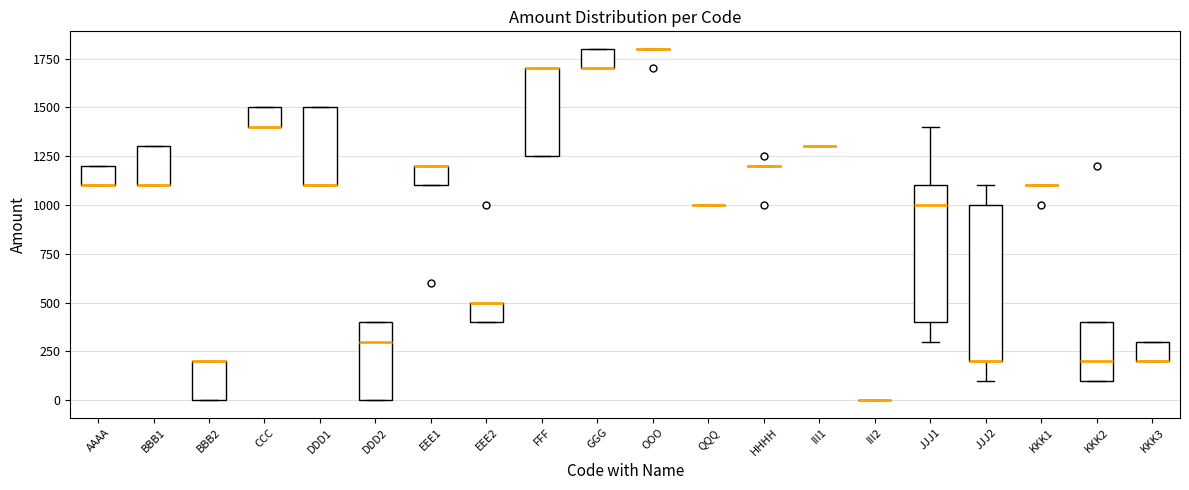

Reading left to right, transcribe this box plot: for each box, give where its median line is, the range the box spans, and where its two whiskers end, as read against the y-axis. The values are not printed on the chart, so give them approximately, as read against the axis.

AAAA: median 1100 (drawn on the box's lower edge), box 1100 to 1200, whiskers 1100 to 1200
BBB1: median 1100 (drawn on the box's lower edge), box 1100 to 1300, whiskers 1100 to 1300
BBB2: median 200 (drawn on the box's upper edge), box 0 to 200, whiskers 0 to 200
CCC: median 1400 (drawn on the box's lower edge), box 1400 to 1500, whiskers 1400 to 1500
DDD1: median 1100 (drawn on the box's lower edge), box 1100 to 1500, whiskers 1100 to 1500
DDD2: median 300, box 0 to 400, whiskers 0 to 400
EEE1: median 1200 (drawn on the box's upper edge), box 1100 to 1200, whiskers 1100 to 1200
EEE2: median 500 (drawn on the box's upper edge), box 400 to 500, whiskers 400 to 500
FFF: median 1700 (drawn on the box's upper edge), box 1250 to 1700, whiskers 1250 to 1700
GGG: median 1700 (drawn on the box's lower edge), box 1700 to 1800, whiskers 1700 to 1800
OOO: box collapsed to a line at 1800, whiskers 1800 to 1800
QQQ: box collapsed to a line at 1000, whiskers 1000 to 1000
HHHH: box collapsed to a line at 1200, whiskers 1200 to 1200
III1: box collapsed to a line at 1300, whiskers 1300 to 1300
III2: box collapsed to a line at 0, whiskers 0 to 0
JJJ1: median 1000, box 400 to 1100, whiskers 300 to 1400
JJJ2: median 200 (drawn on the box's lower edge), box 200 to 1000, whiskers 100 to 1100
KKK1: box collapsed to a line at 1100, whiskers 1100 to 1100
KKK2: median 200, box 100 to 400, whiskers 100 to 400
KKK3: median 200 (drawn on the box's lower edge), box 200 to 300, whiskers 200 to 300